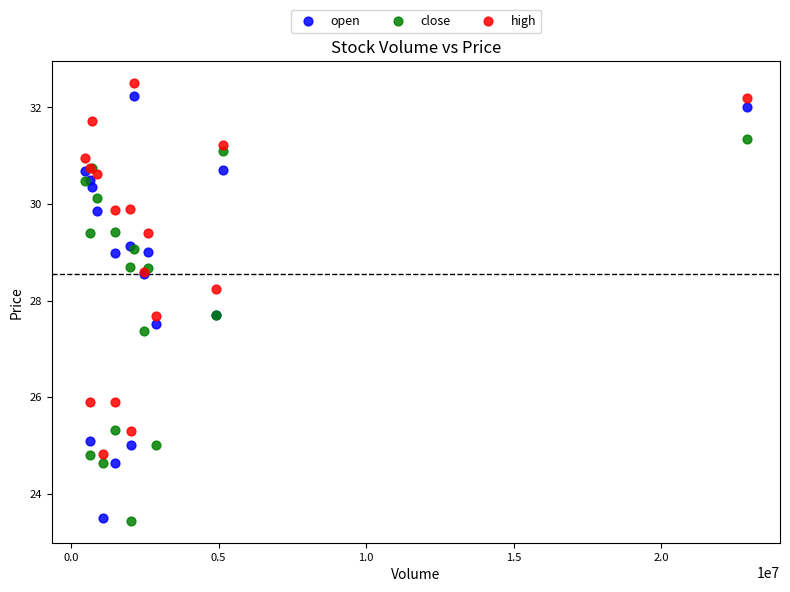

In the close series, what Y value is closest to 27?

27.4